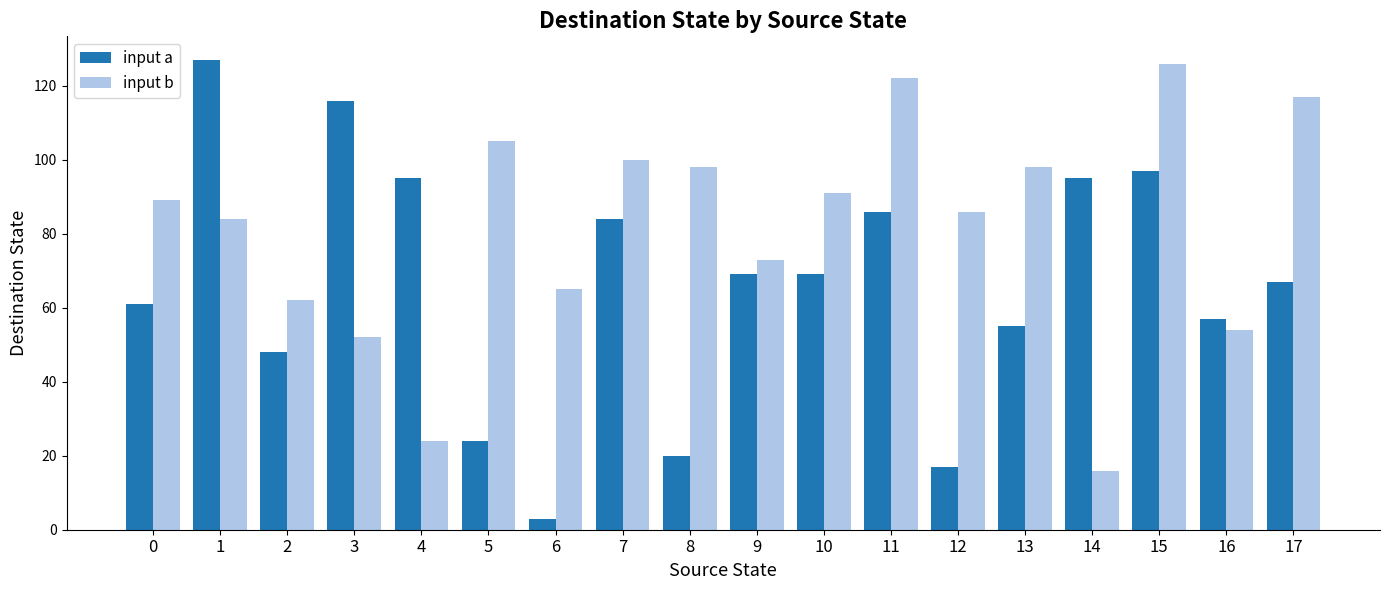

What are all the series names shown in the legend?

input a, input b